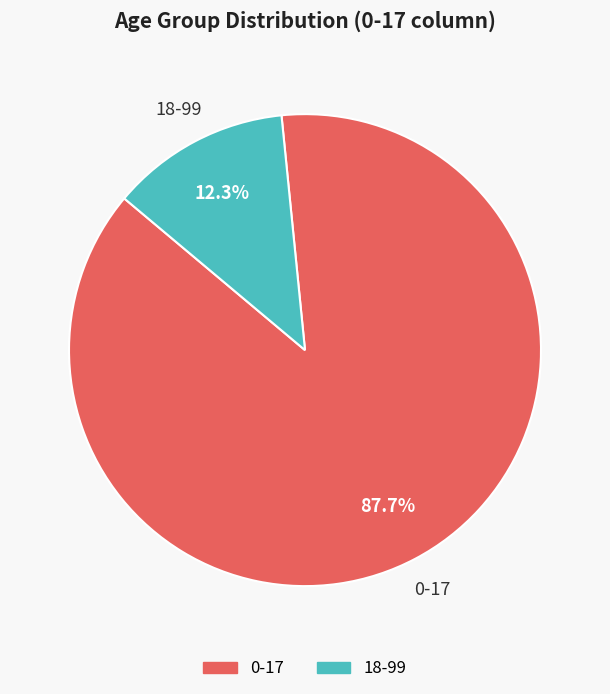

Which category has the smallest portion of the pie?

18-99